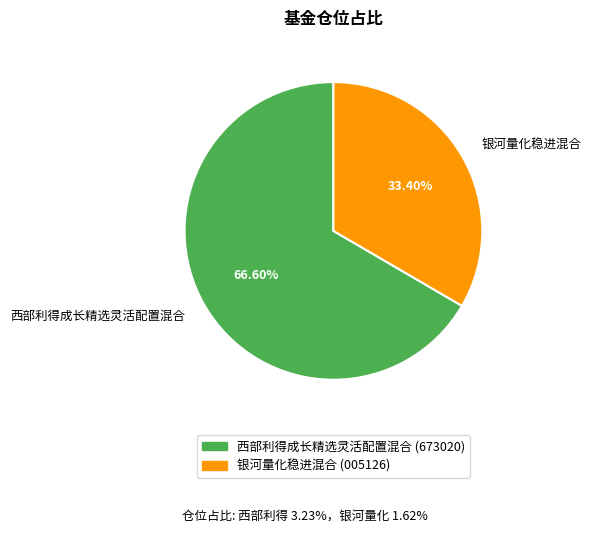

Between 银河量化稳进混合 and 西部利得成长精选灵活配置混合, which is larger?

西部利得成长精选灵活配置混合